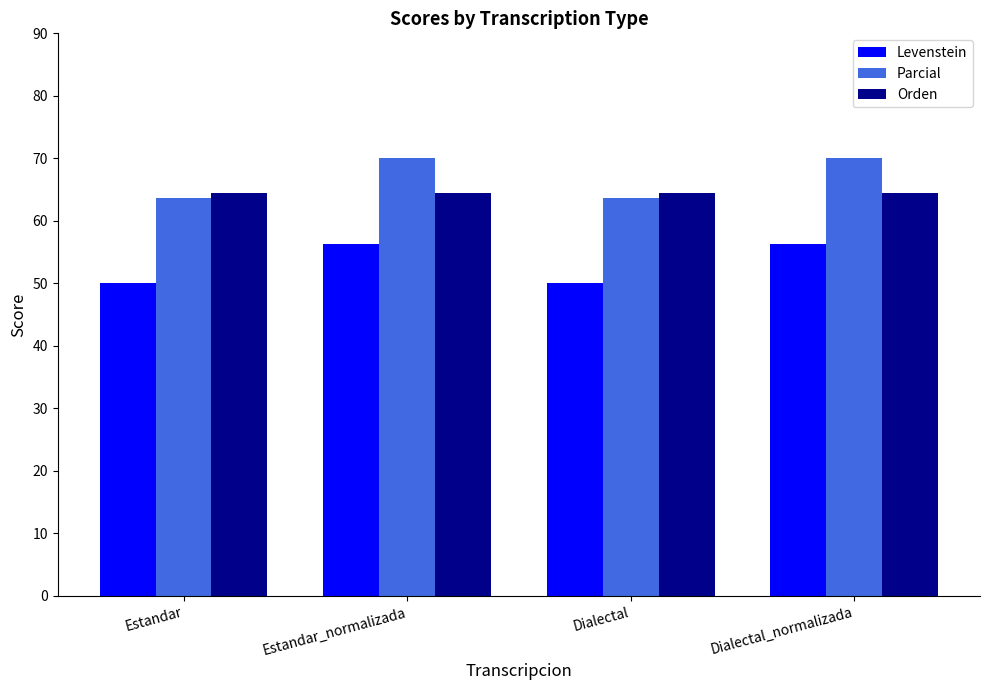

How many data points in Levenstein are less than 56?

2